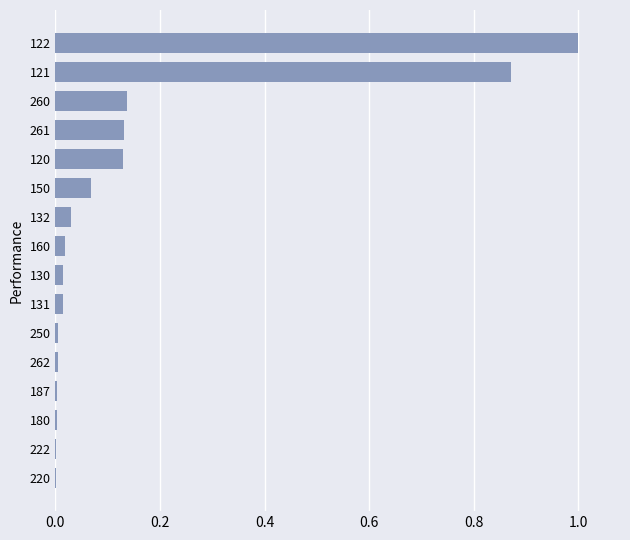

True or false: the data shows 0.0 at 130.

True